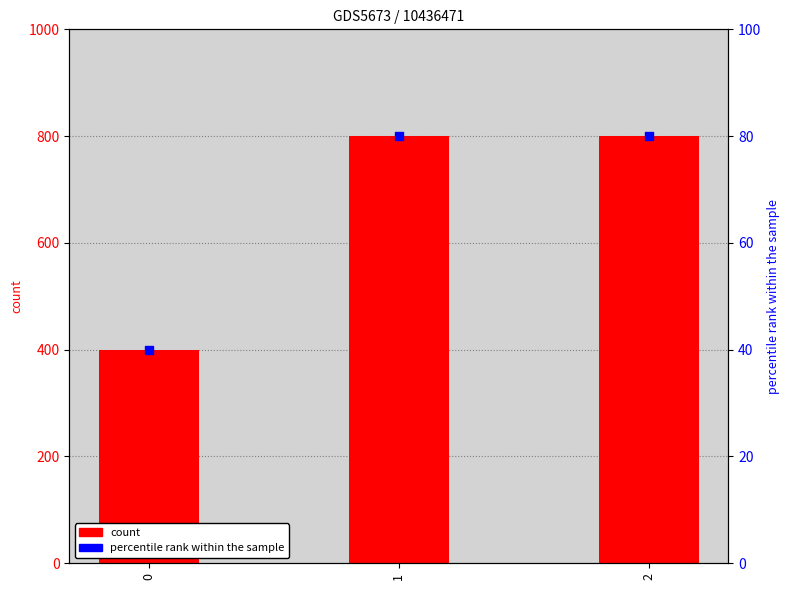

What are all the series names shown in the legend?

count, percentile rank within the sample